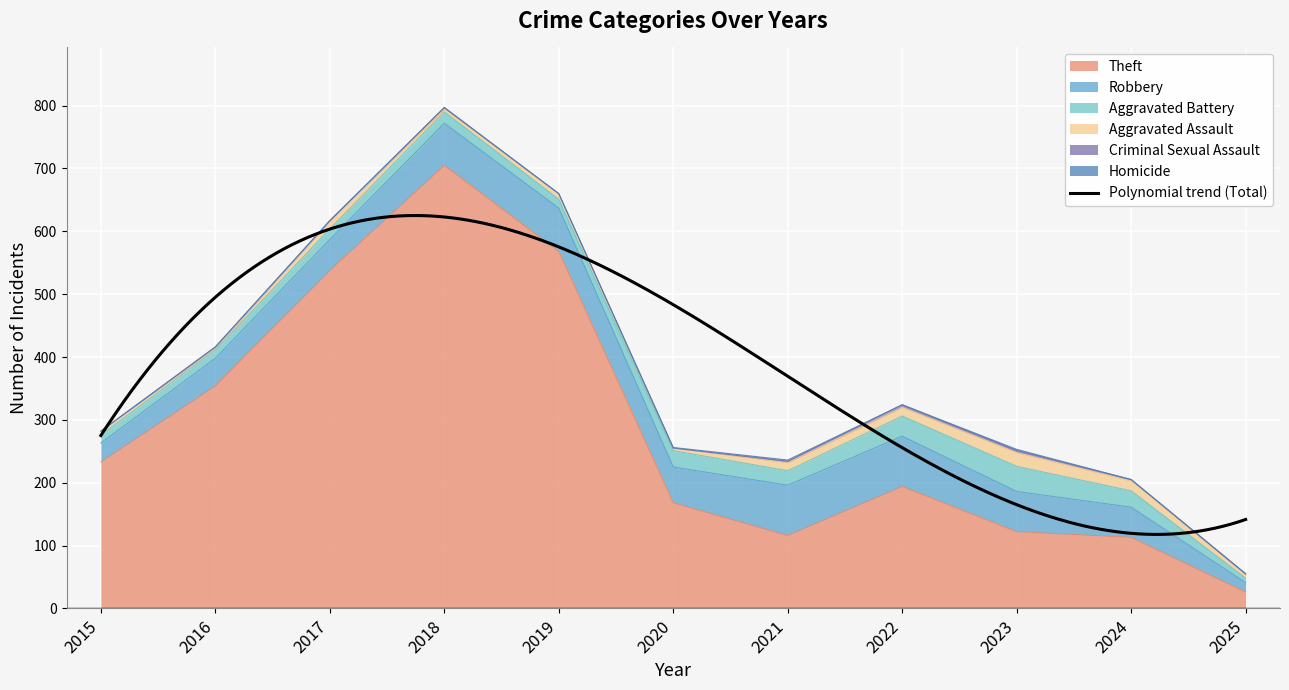

Which series changed the most between 2015 and 2018?

Theft